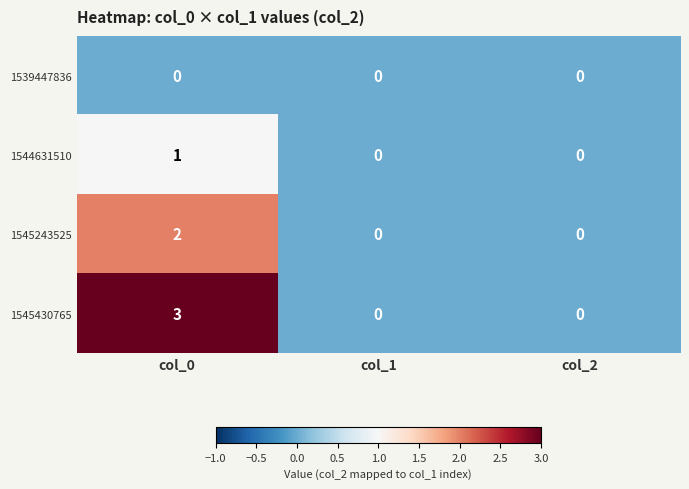

Reading left to right, extract all data points from this chart.

1539447836: col_0=0	col_1=0	col_2=0
1544631510: col_0=1	col_1=0	col_2=0
1545243525: col_0=2	col_1=0	col_2=0
1545430765: col_0=3	col_1=0	col_2=0